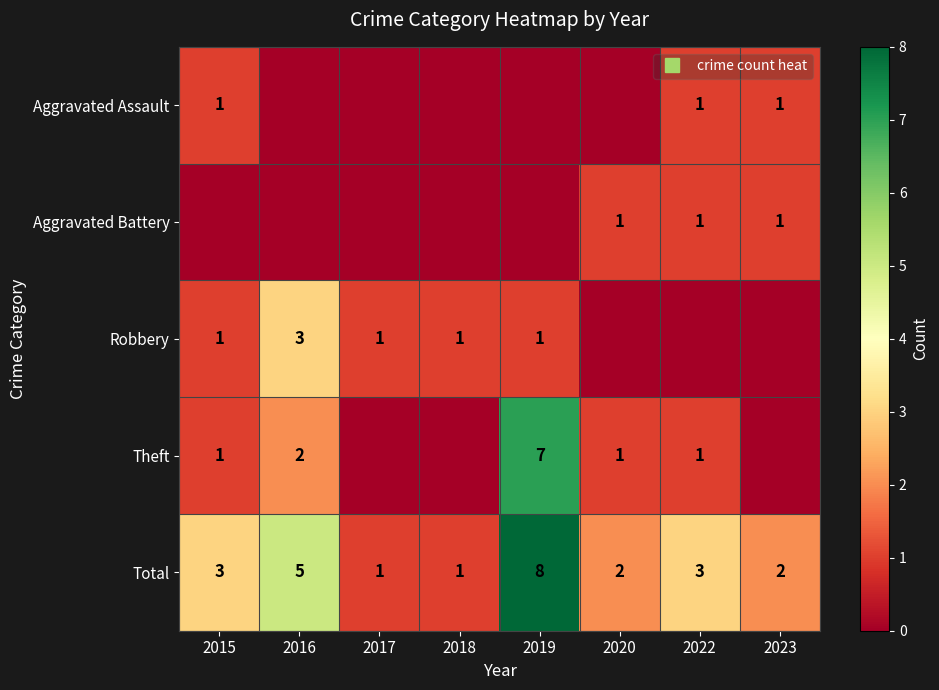

At which category does the chart reach its peak across all series?

2019